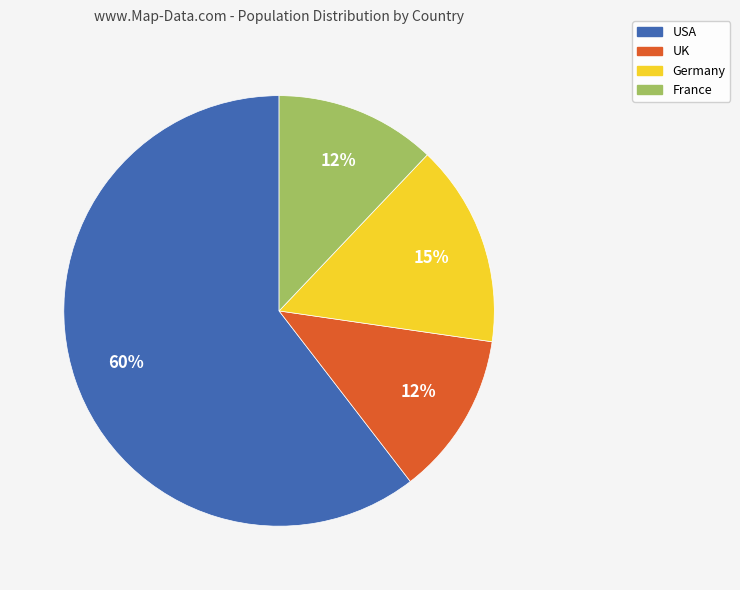

Is the sum of Germany and UK greater than half?

No